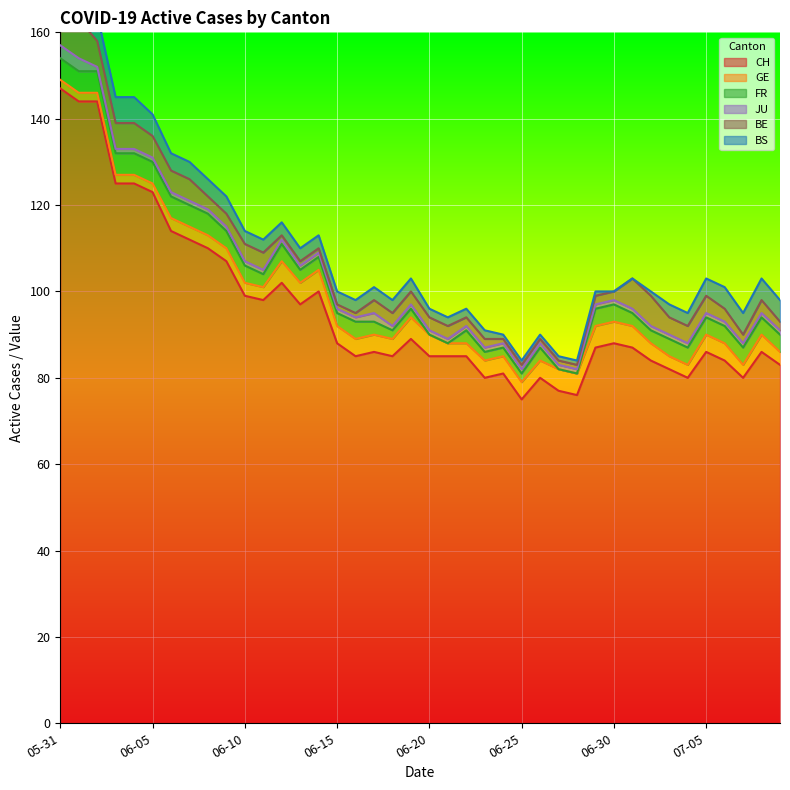

Reading right to left, transcribe all the data shown in this chart.

CH: 83	86	80	84	86	80	82	84	87	88	87	76	77	80	75	81	80	85	85	85	89	85	86	85	88	100	97	102	98	99	107	110	112	114	123	125	125	144	144	147
GE: 3	4	3	4	4	3	3	4	5	5	5	5	5	4	4	4	4	3	3	5	5	4	4	4	4	5	5	5	3	3	3	3	3	3	2	2	2	2	2	2
FR: 4	4	4	4	4	4	4	3	3	4	4	0	0	3	2	2	2	3	0	0	2	2	3	4	3	3	3	4	3	4	4	5	5	5	5	5	5	5	5	5
JU: 1	1	1	1	1	1	1	1	1	1	1	1	1	1	1	1	1	1	1	1	1	1	2	1	1	1	1	1	1	1	1	1	1	1	1	1	1	1	3	3
BE: 2	3	2	3	4	4	4	7	7	2	2	1	1	1	1	1	2	2	3	3	3	3	3	1	1	1	1	1	4	4	3	3	5	5	5	6	6	6	9	9
BS: 5	5	5	5	4	3	3	1	0	0	1	1	1	1	1	1	2	2	2	2	3	3	3	3	3	3	3	3	3	3	4	4	4	4	5	6	6	6	5	5